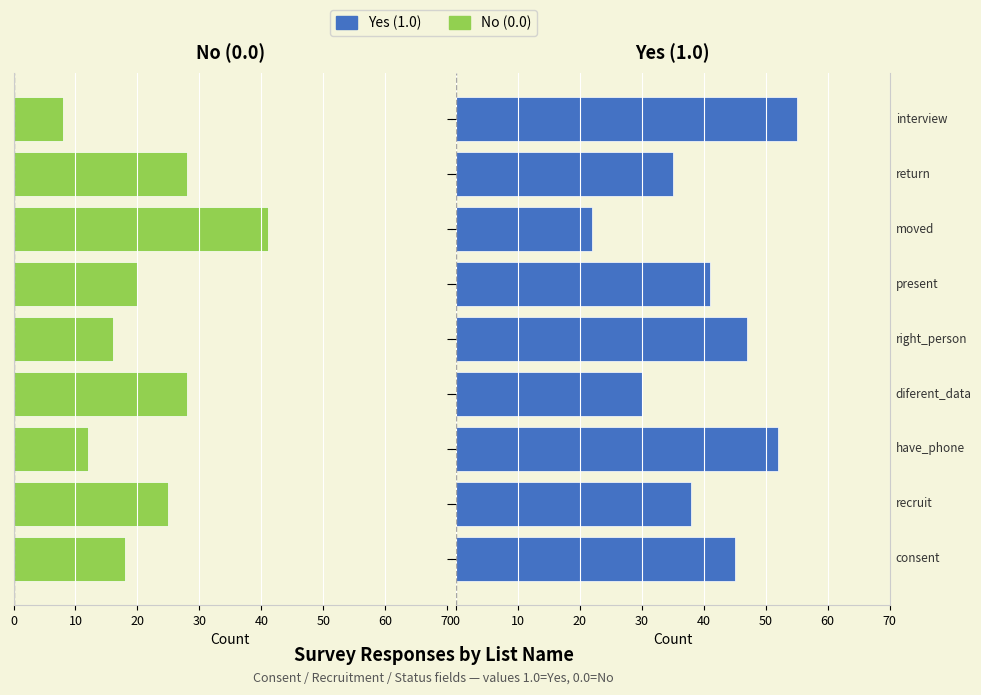

Is it true that Yes (1.0) equals 11 at interview?

False